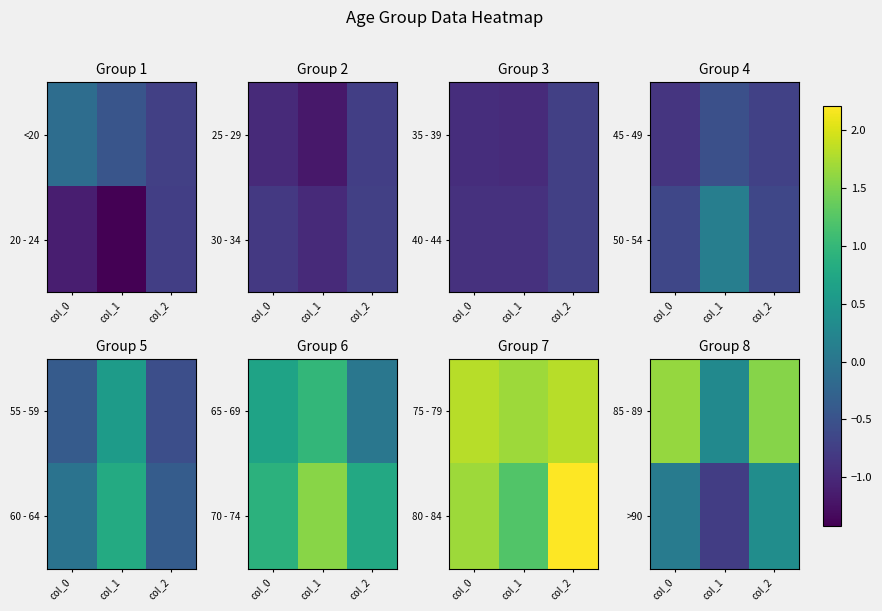

How many 85 - 89 values are between 0 and 1?

1